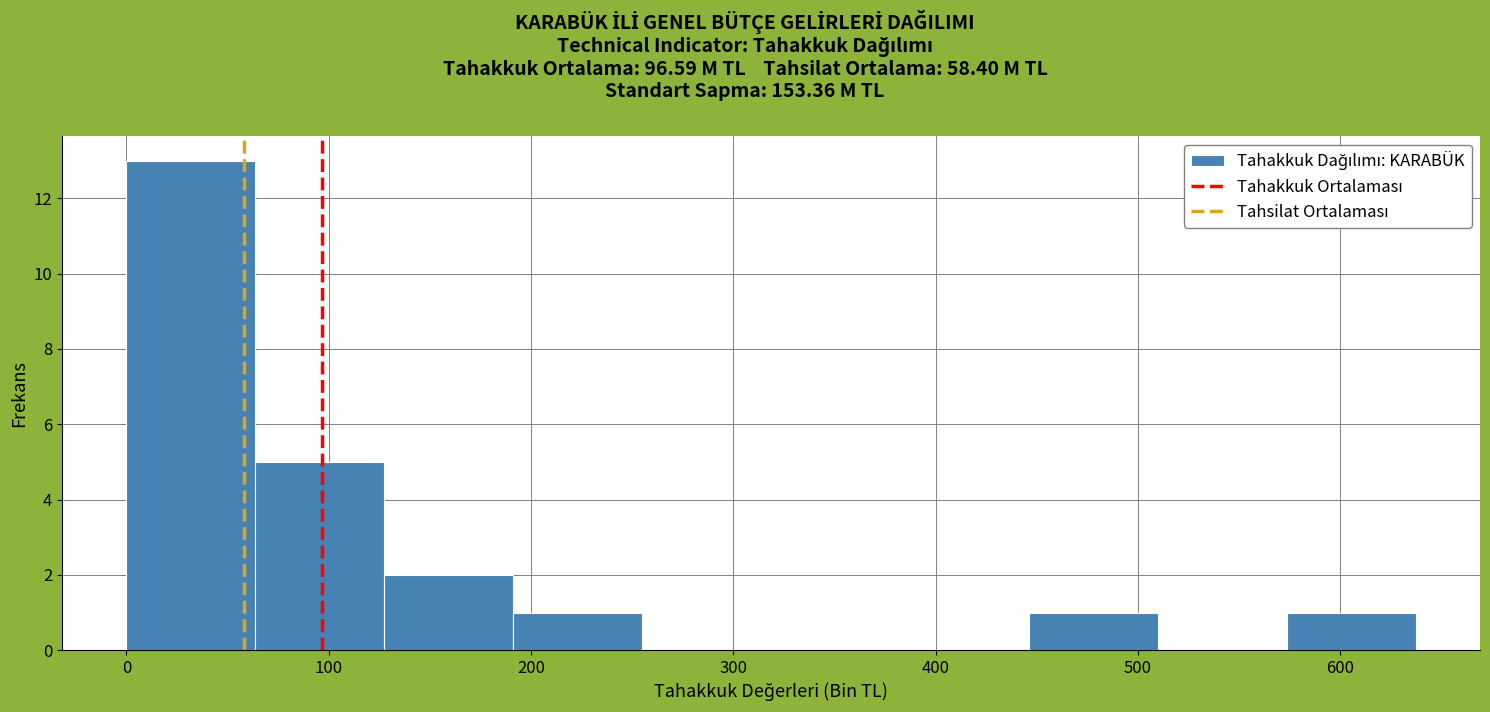

How tall is the bar that spans 190 to 250 on the x-axis? Neither the bar edges nor the heights are printed on the chart, so give them approximately, as read against the axes.

1